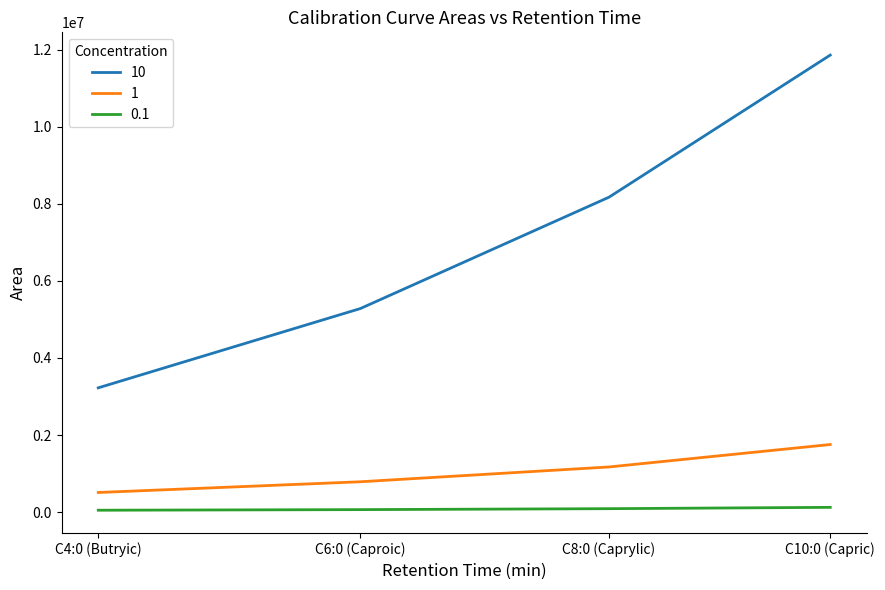

Which label corresponds to the largest value in the chart?

C10:0 (Capric)